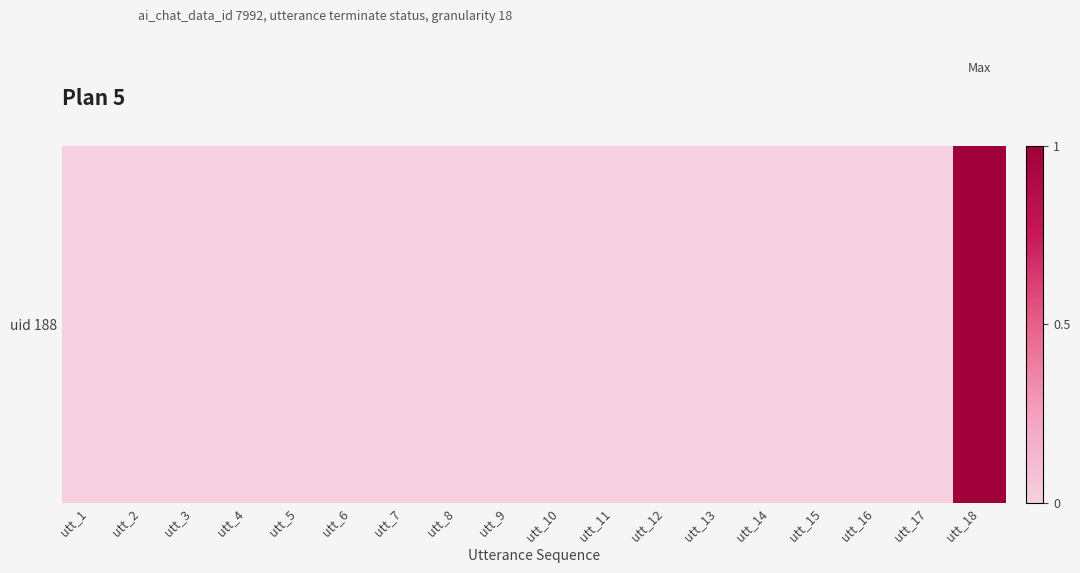

Reading left to right, what are all the values shown in this chart?

utt_1=0	utt_2=0	utt_3=0	utt_4=0	utt_5=0	utt_6=0	utt_7=0	utt_8=0	utt_9=0	utt_10=0	utt_11=0	utt_12=0	utt_13=0	utt_14=0	utt_15=0	utt_16=0	utt_17=0	utt_18=1